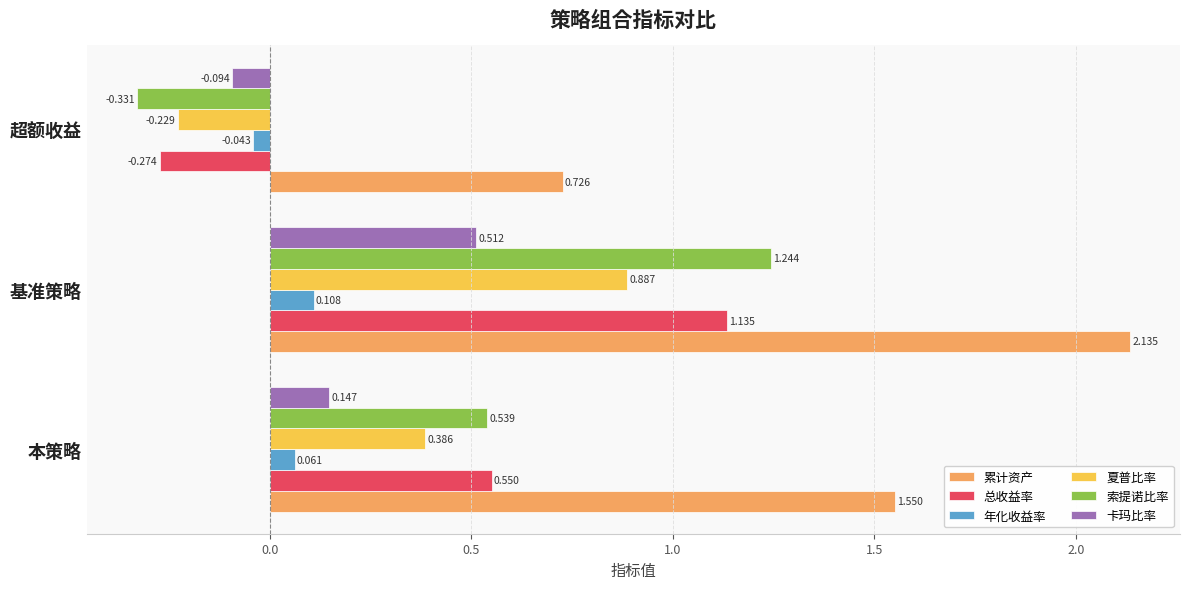

Between 本策略 and 基准策略, which series saw the biggest shift?

索提诺比率